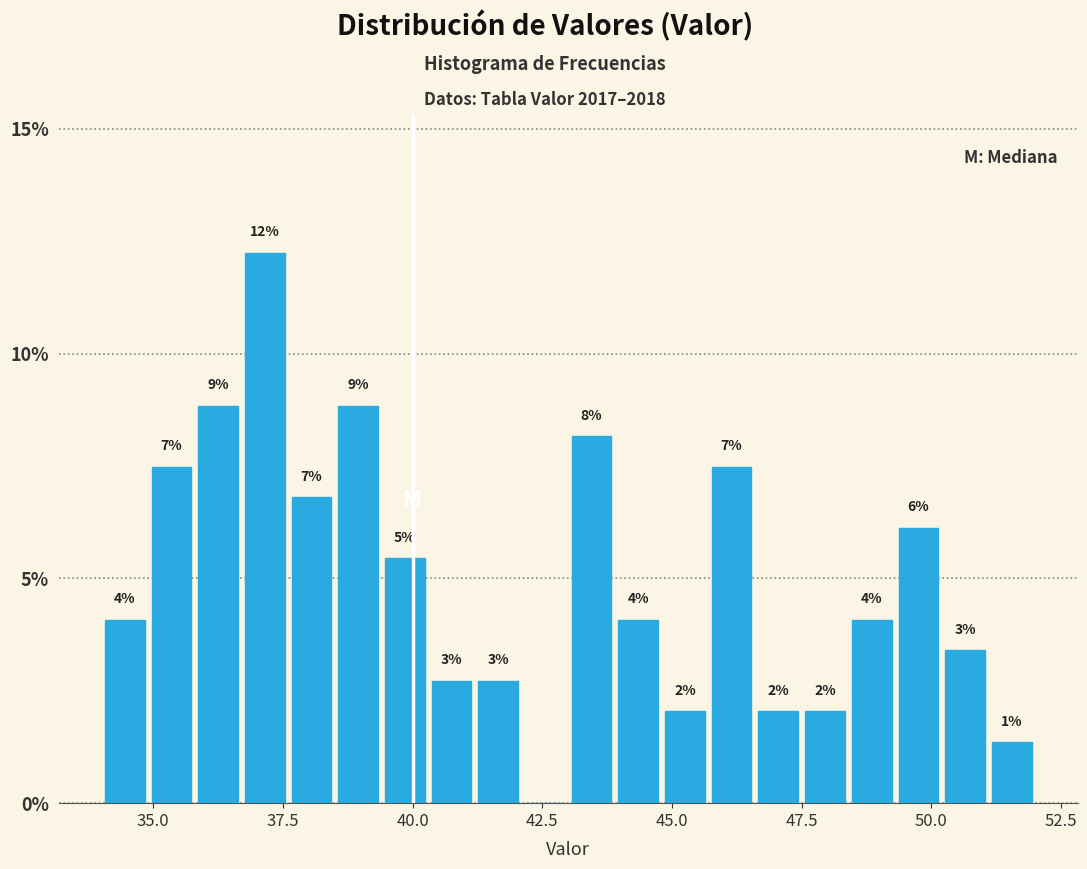

Around what value on the x-axis is the tallest bar? Give the approximate position of its centre, as read against the axis.

37.0